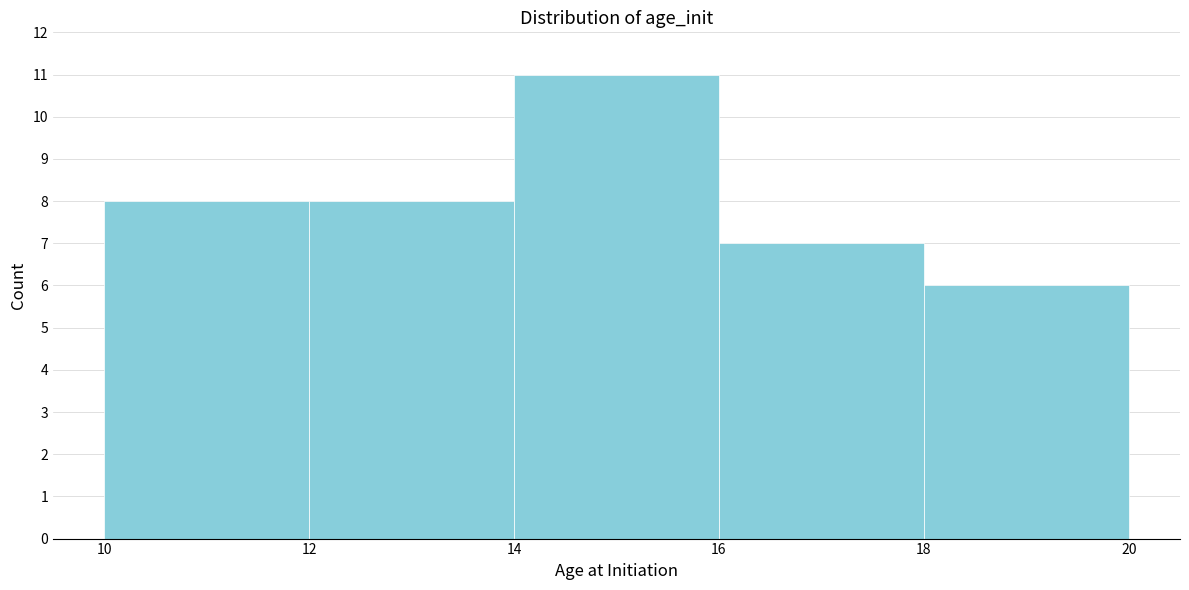

How tall is the bar that spans 10 to 12 on the x-axis? The values are not printed on the chart, so give them approximately, as read against the axis.

8